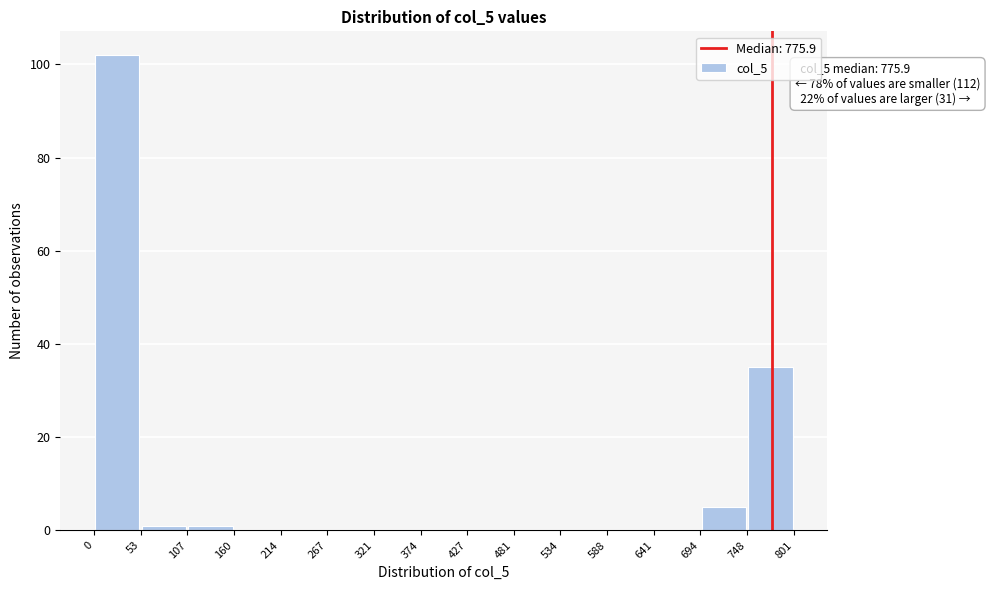

Over which range of the x-axis is the bar tallest?

0 to 53